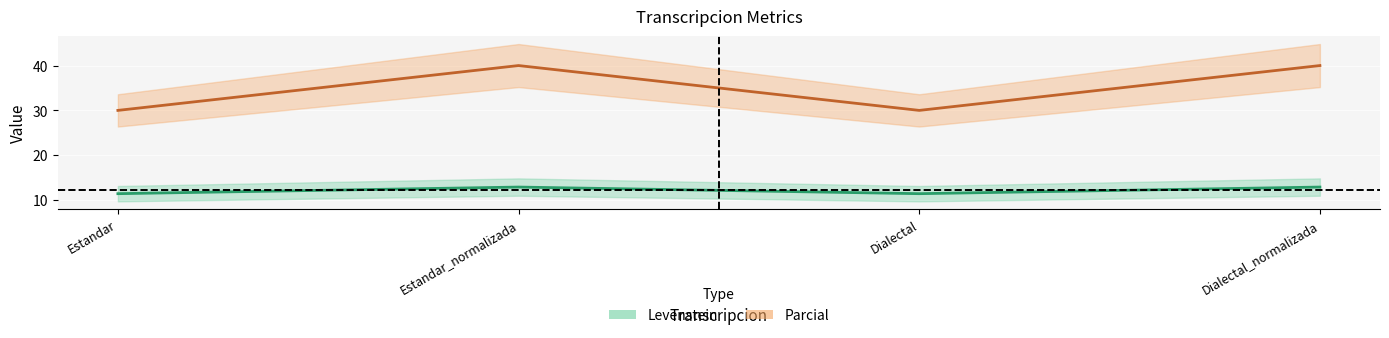

The value of Parcial at Dialectal is 30.0. True or false?

True